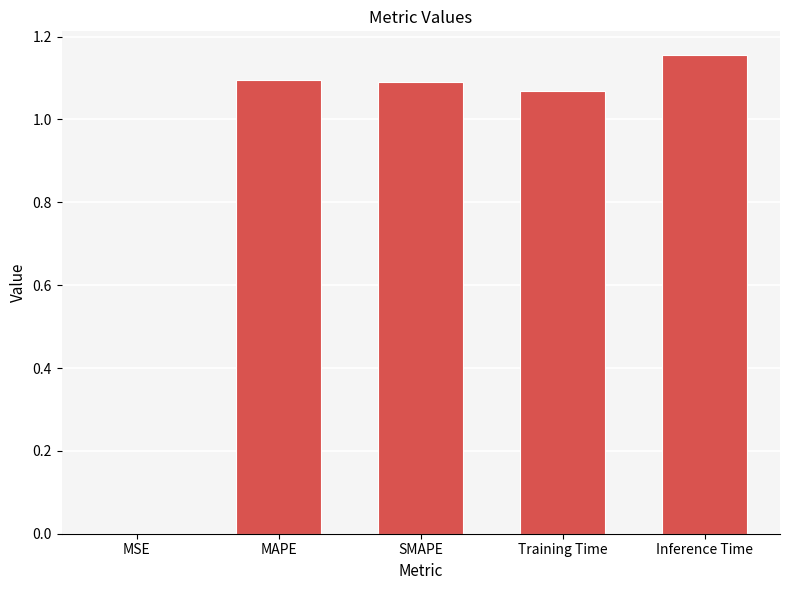

At which category does the chart reach its peak across all series?

Inference Time